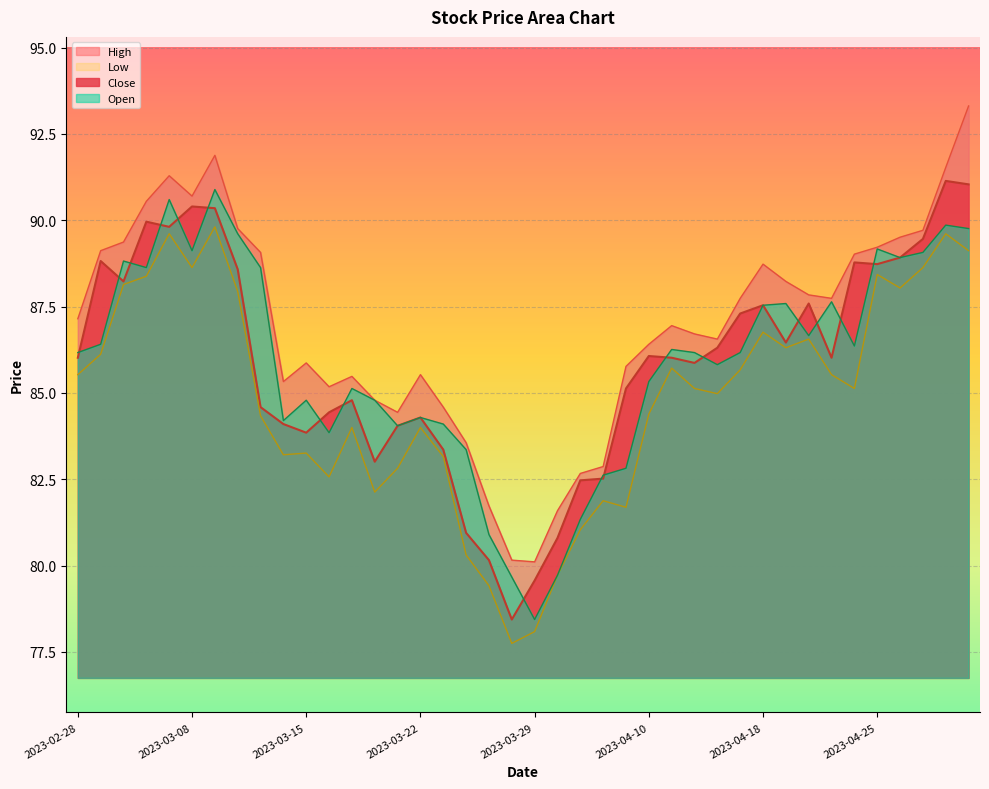

Reading left to right, list all the values displayed in this chart.

Close: 86.0	88.8	88.2	90.0	89.8	90.4	90.3	88.6	84.6	84.1	83.8	84.4	84.8	83.0	84.0	84.3	83.4	81.0	80.2	78.4	79.6	80.8	82.5	82.5	85.1	86.1	86.0	85.9	86.3	87.3	87.5	86.5	87.6	86.0	88.8	88.7	88.9	89.5	91.1	91.0
High: 87.2	89.1	89.4	90.5	91.3	90.7	91.9	89.8	89.1	85.3	85.9	85.2	85.5	84.8	84.4	85.5	84.6	83.6	81.7	80.2	80.1	81.6	82.7	82.9	85.8	86.4	87.0	86.7	86.6	87.7	88.7	88.2	87.8	87.7	89.0	89.2	89.5	89.7	91.5	93.3
Low: 85.5	86.1	88.1	88.4	89.6	88.6	89.8	87.9	84.3	83.2	83.3	82.6	84.0	82.1	82.8	84.0	83.2	80.3	79.4	77.8	78.1	79.7	81.0	81.9	81.7	84.4	85.7	85.1	85.0	85.7	86.8	86.3	86.6	85.5	85.1	88.4	88.0	88.6	89.6	89.1
Open: 86.2	86.4	88.8	88.6	90.6	89.1	90.9	89.6	88.6	84.2	84.8	83.8	85.1	84.8	84.0	84.3	84.1	83.4	80.9	79.7	78.4	79.7	81.3	82.6	82.8	85.3	86.3	86.2	85.8	86.2	87.5	87.6	86.7	87.6	86.4	89.2	88.9	89.1	89.9	89.8